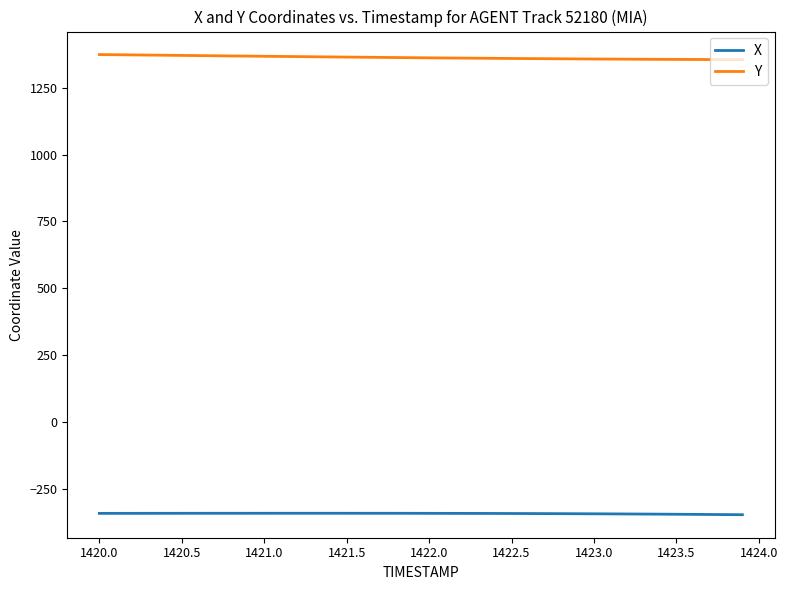

True or false: X and Y cross at least once.

False